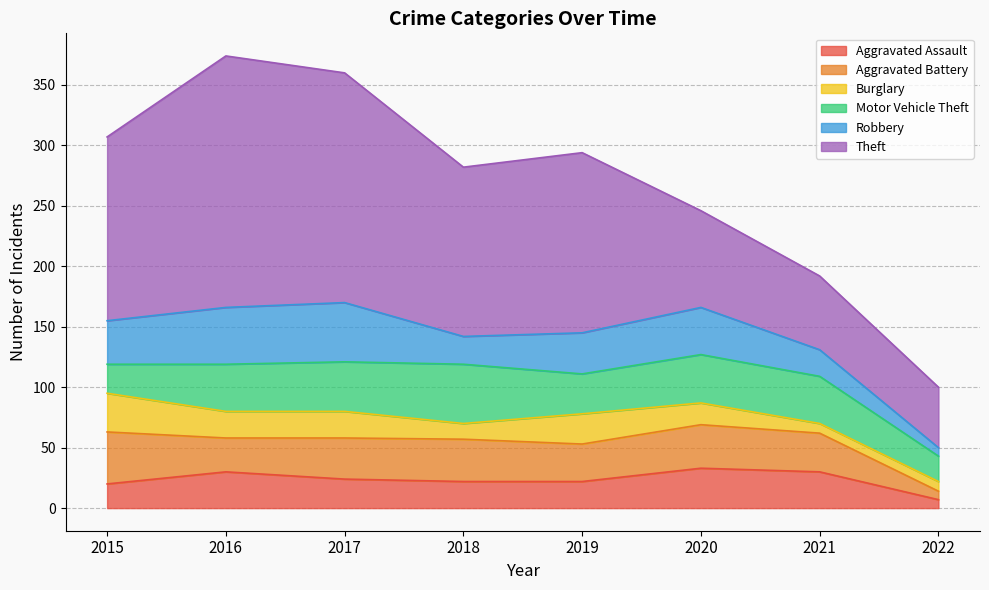

Where does the Aggravated Battery series first go above 34?

2015